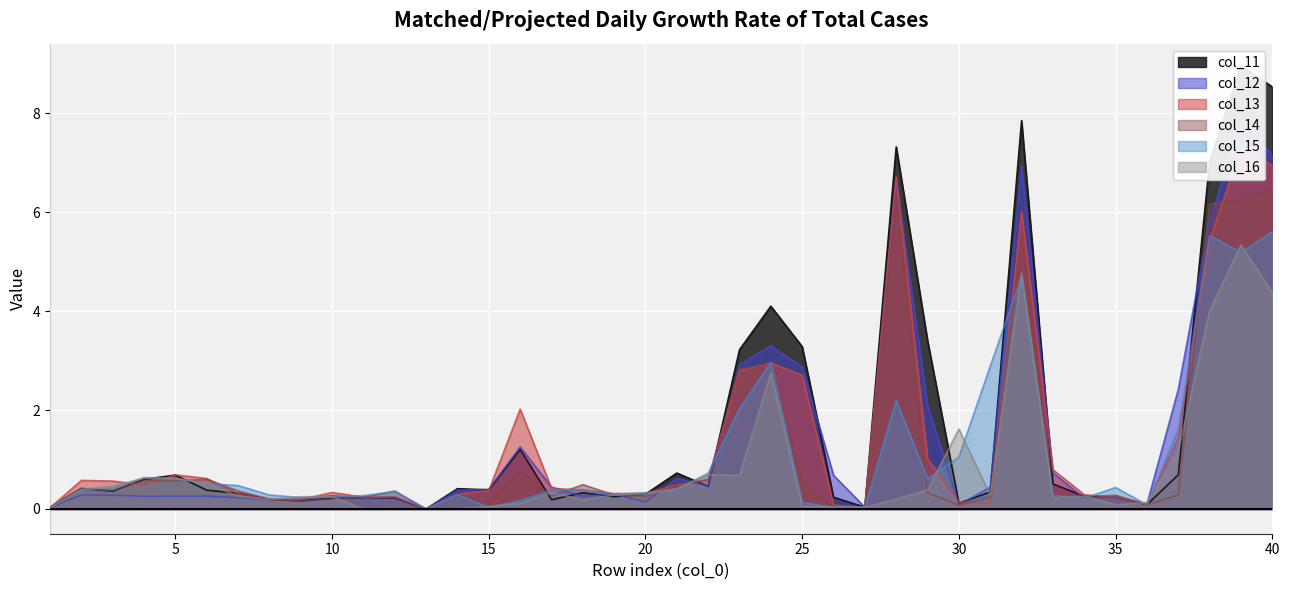

What is the difference between the highest and lowest values at 6?

0.4